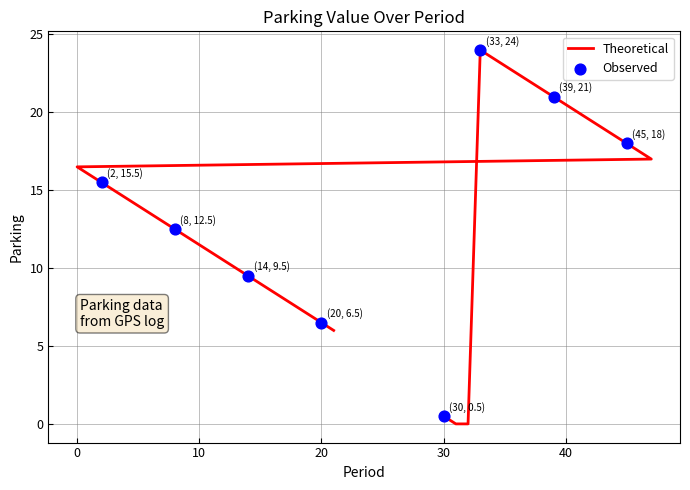

What is the change in value from 35 to 1?

-7.0